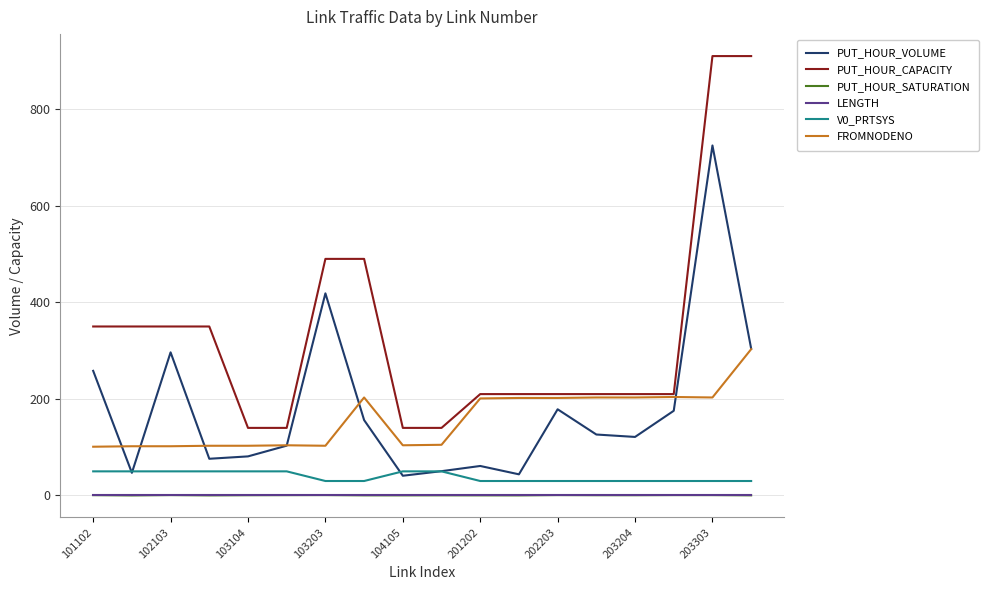

How many distinct data groups are displayed?

6